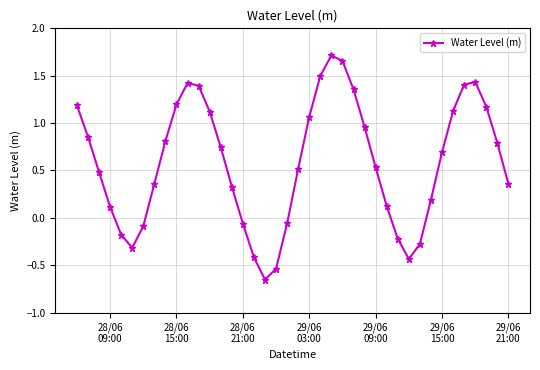

What is the difference between the maximum and minimum values?

2.4